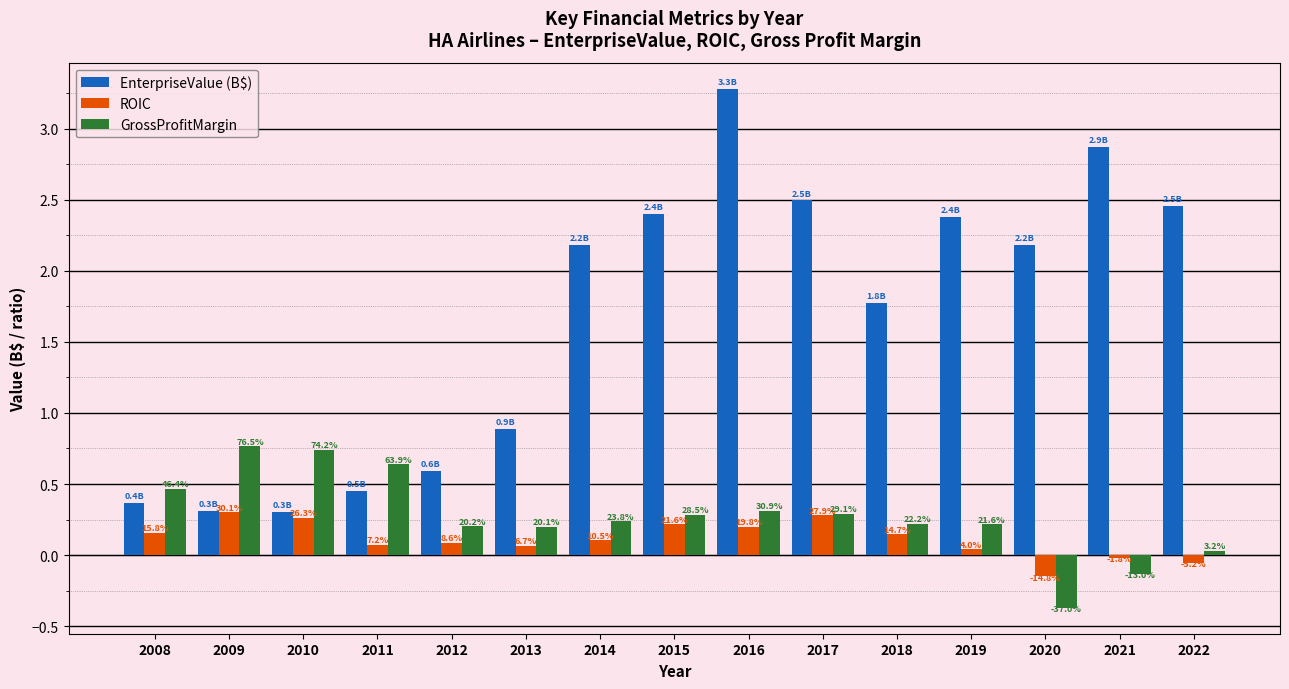

What are all the series names shown in the legend?

EnterpriseValue (B$), ROIC, GrossProfitMargin